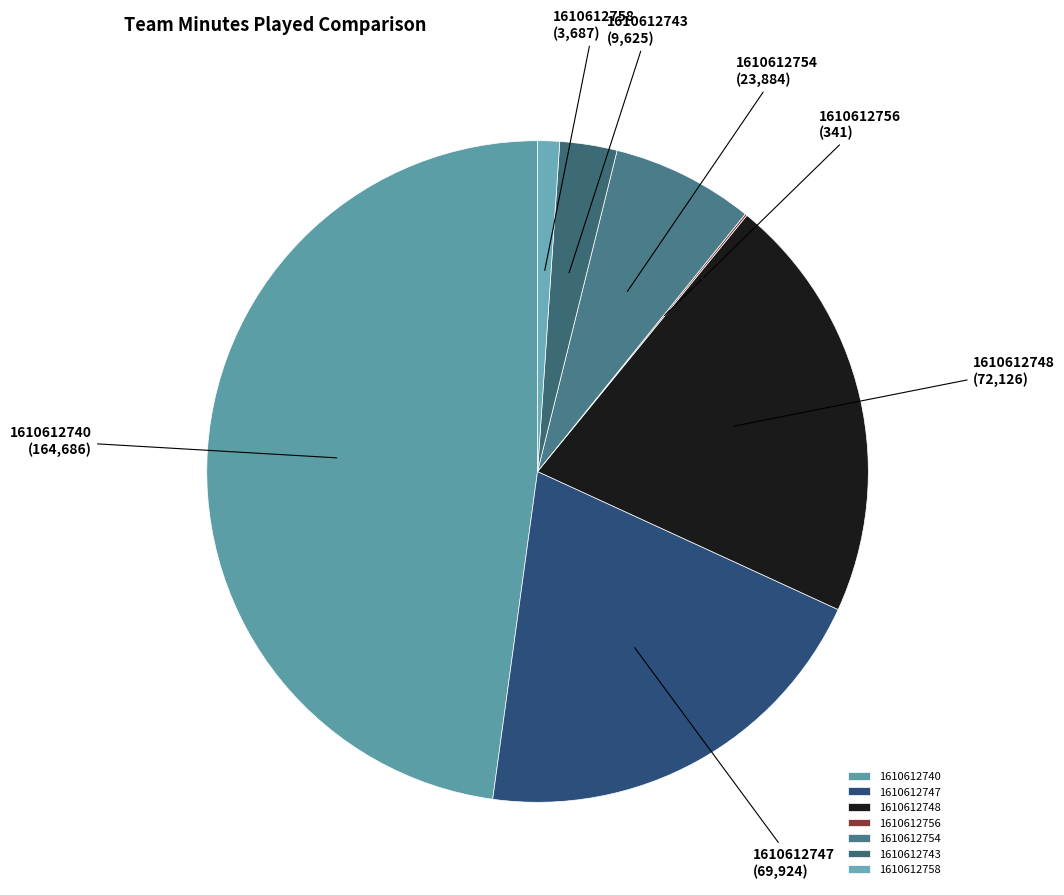

Which has a higher value, 1610612747 or 1610612740?

1610612740